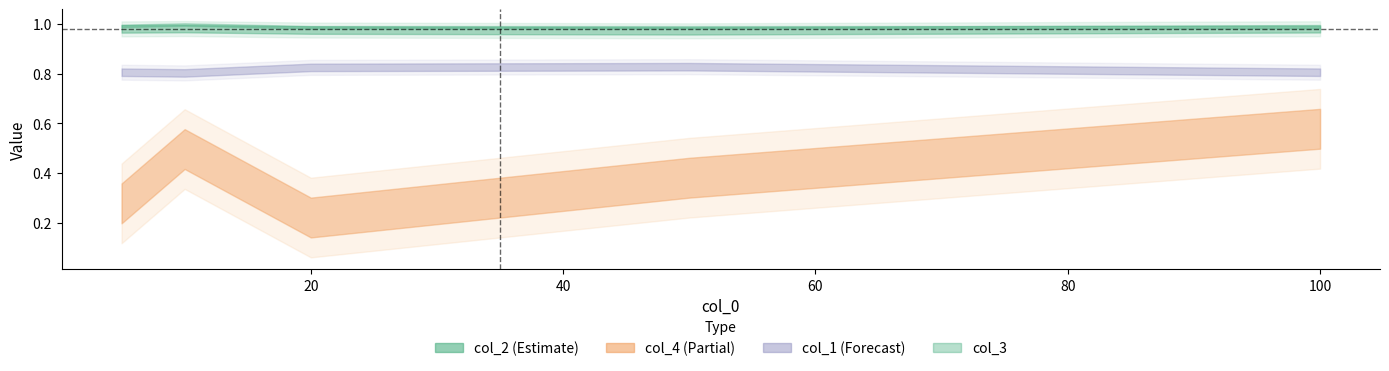

At which category does col_1 reach its first local valley?

10